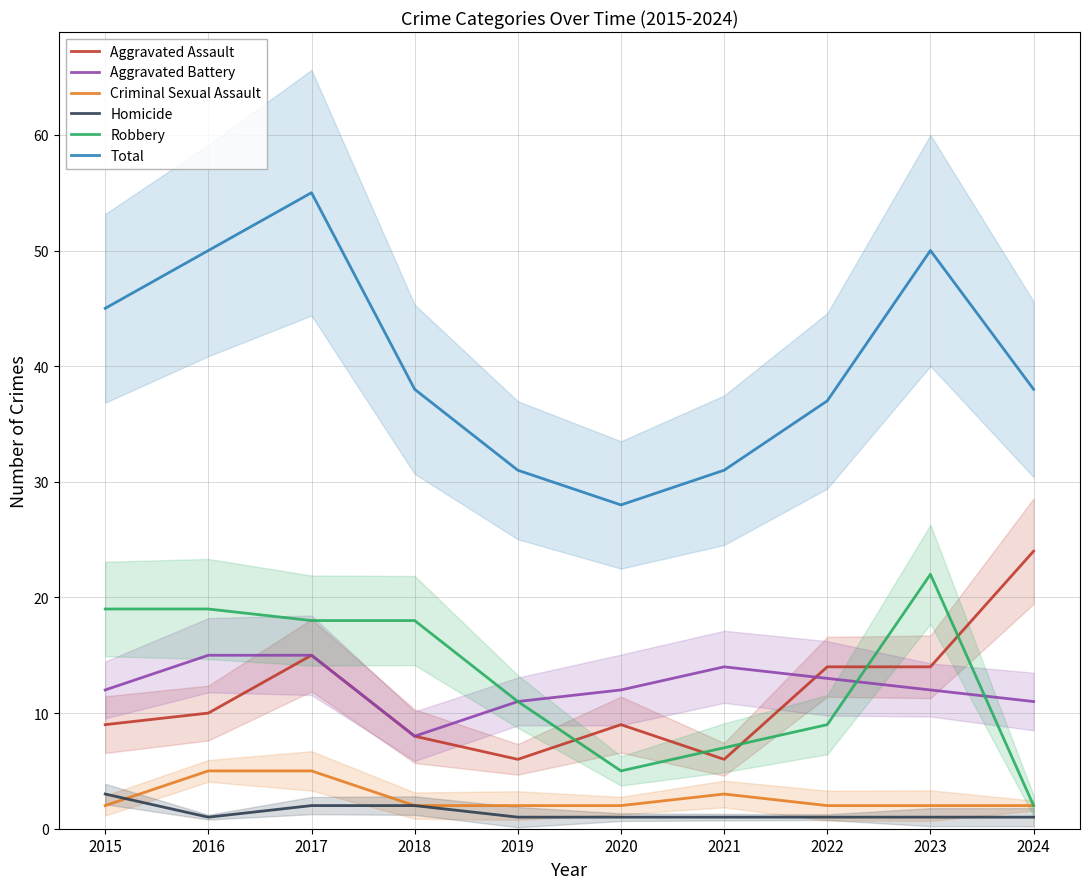

What is the minimum value shown in the chart?

1